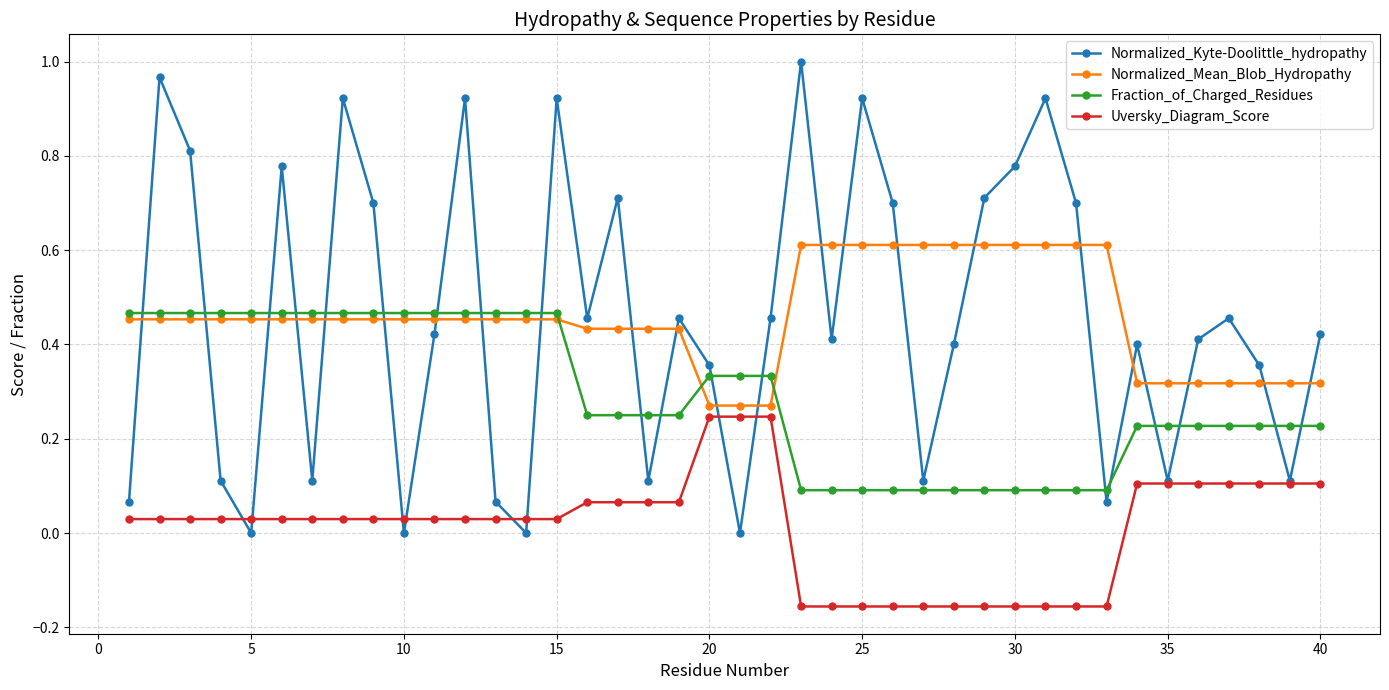

Rank the series by their maximum value, from highest to lowest.

Normalized_Kyte-Doolittle_hydropathy, Normalized_Mean_Blob_Hydropathy, Fraction_of_Charged_Residues, Uversky_Diagram_Score